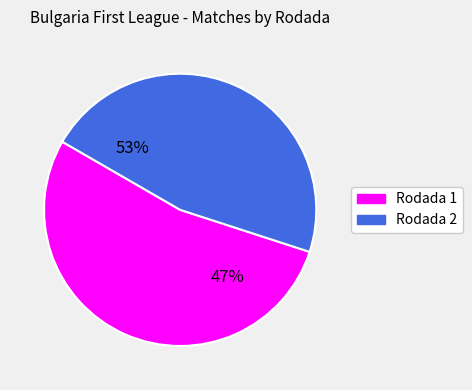

How many segments does this pie chart have?

2